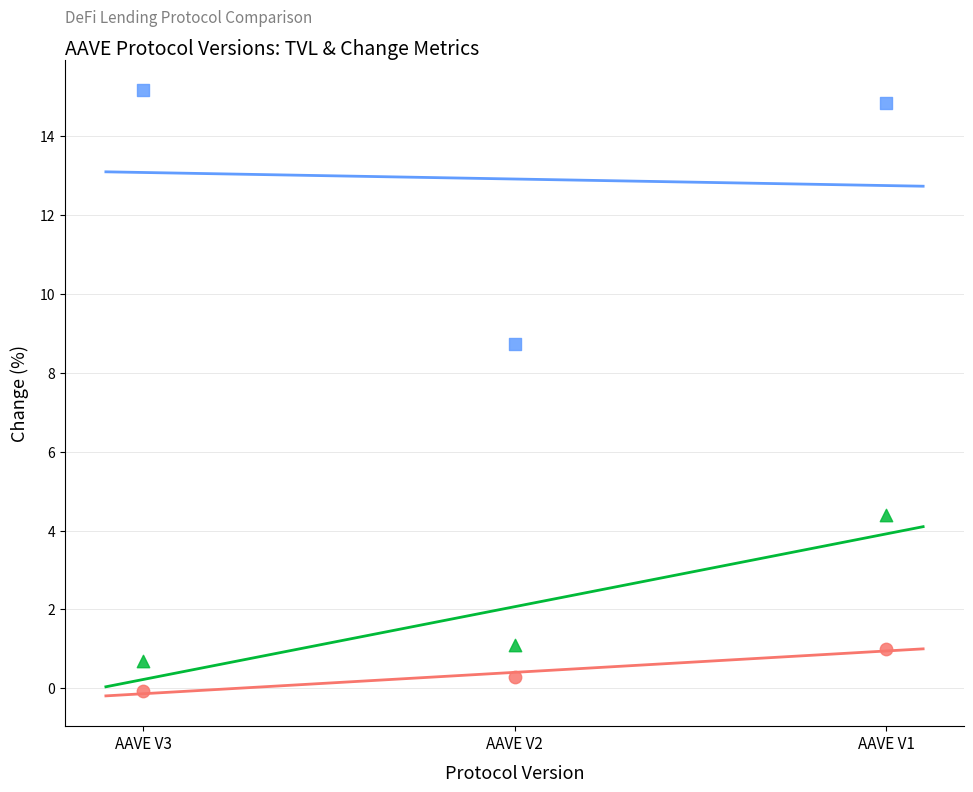

Which series reaches the maximum Y coordinate?

change_7d